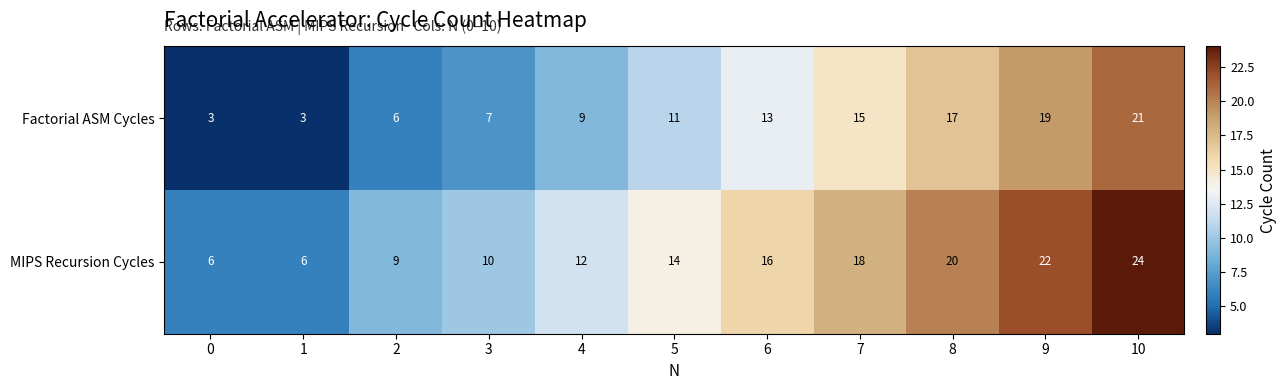

The MIPS Recursion Cycles series shows 21 at 4. True or false?

False